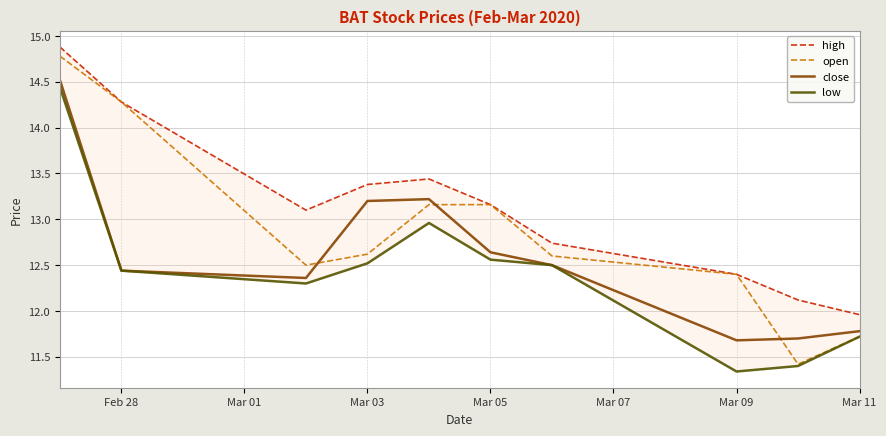

What is the difference between the maximum and minimum values in the open series?

3.4